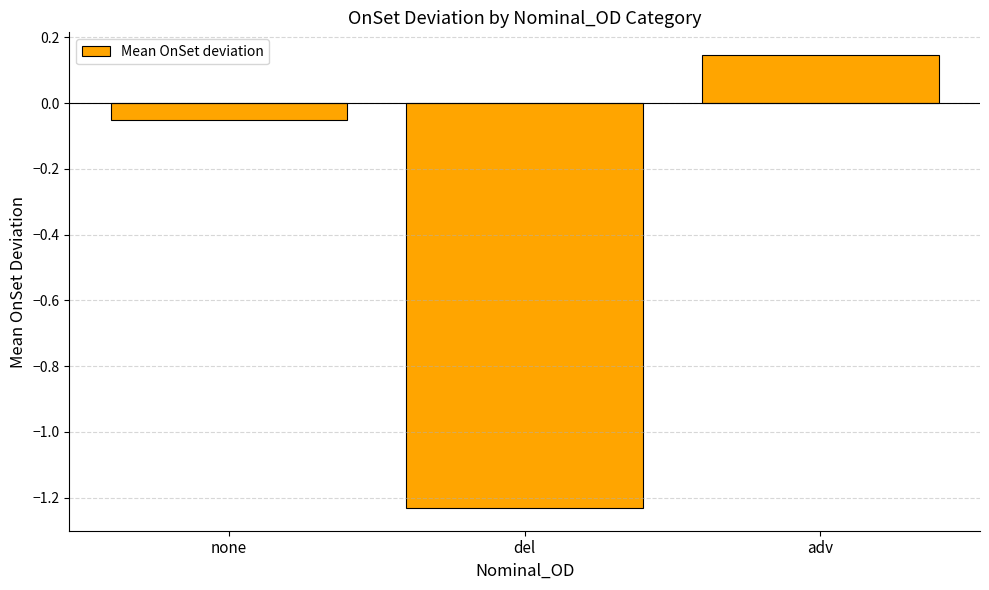

Which category has the highest value across all series?

adv